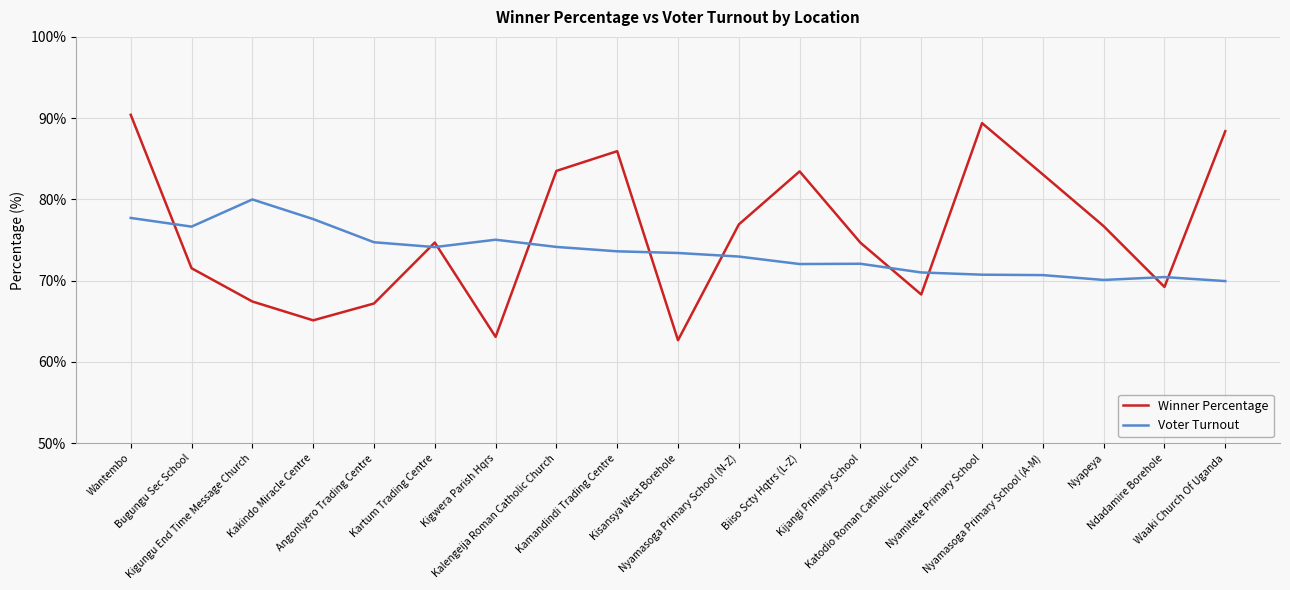

True or false: Winner Percentage and Voter Turnout intersect in this chart.

True